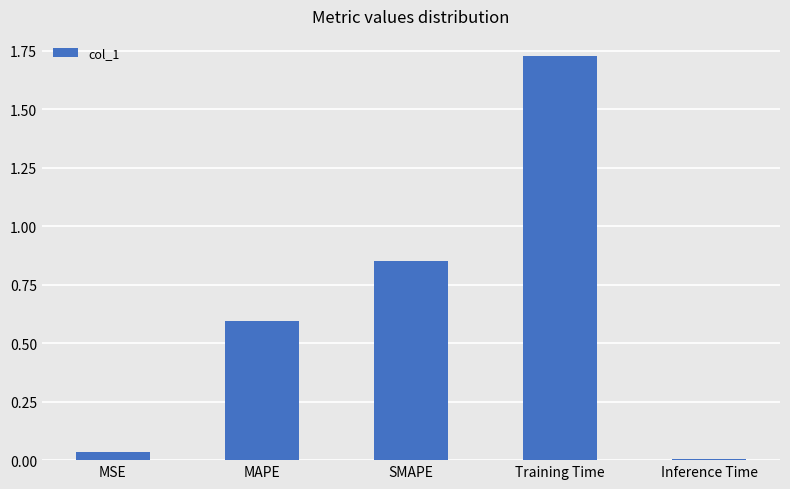

Which label corresponds to the smallest value in the chart?

Inference Time